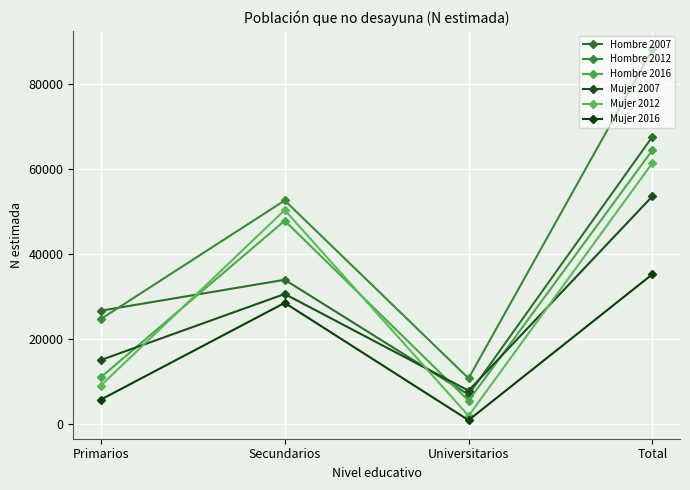

What is the approximate value of Mujer 2012 at Secundarios, to the nearest 10?

50320